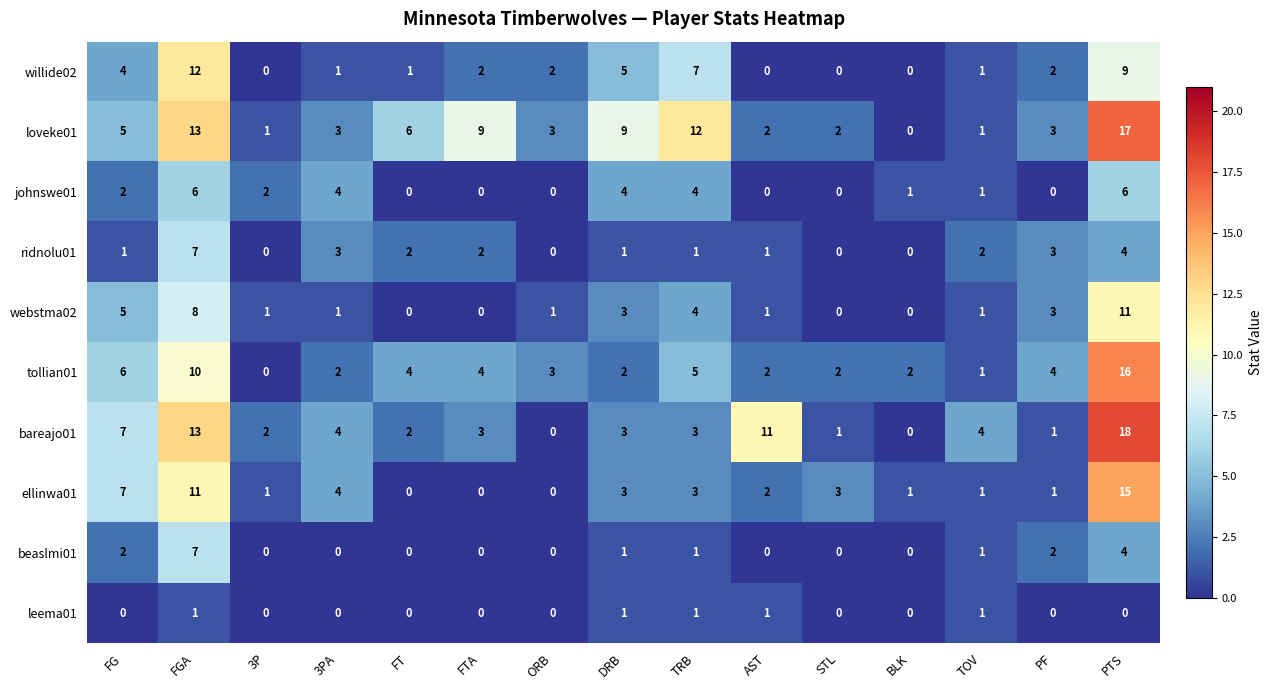

Count the number of data series in this chart.

10